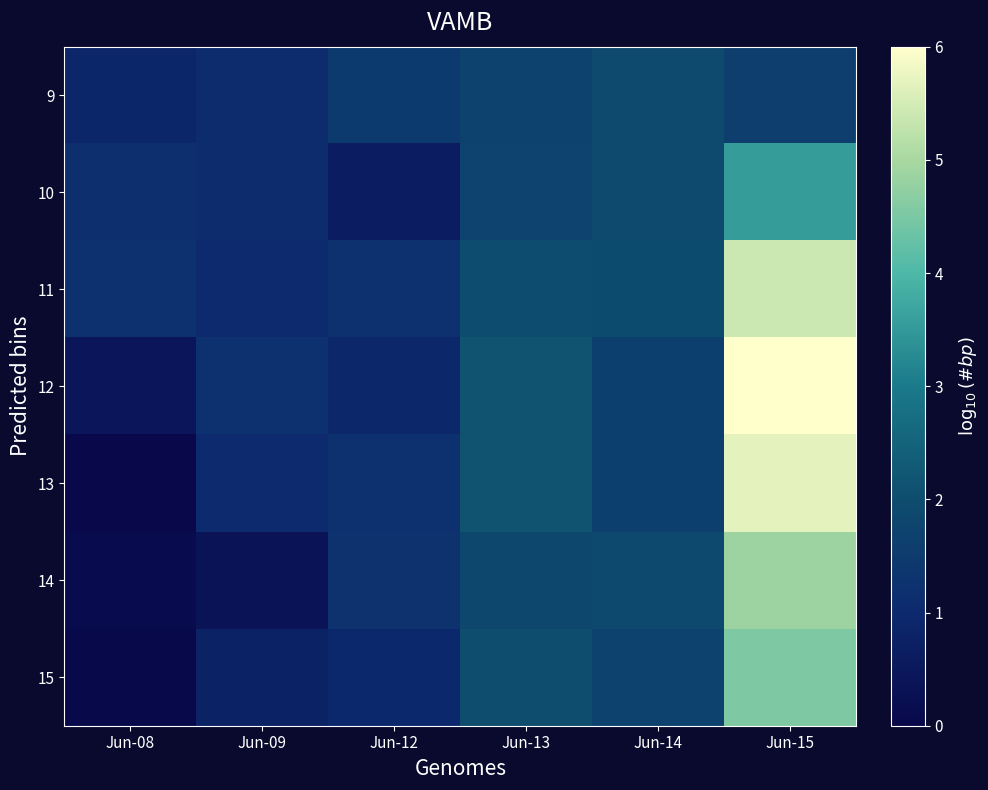

List the series in order of their peak value, highest first.

12, 13, 11, 14, 15, 10, 9